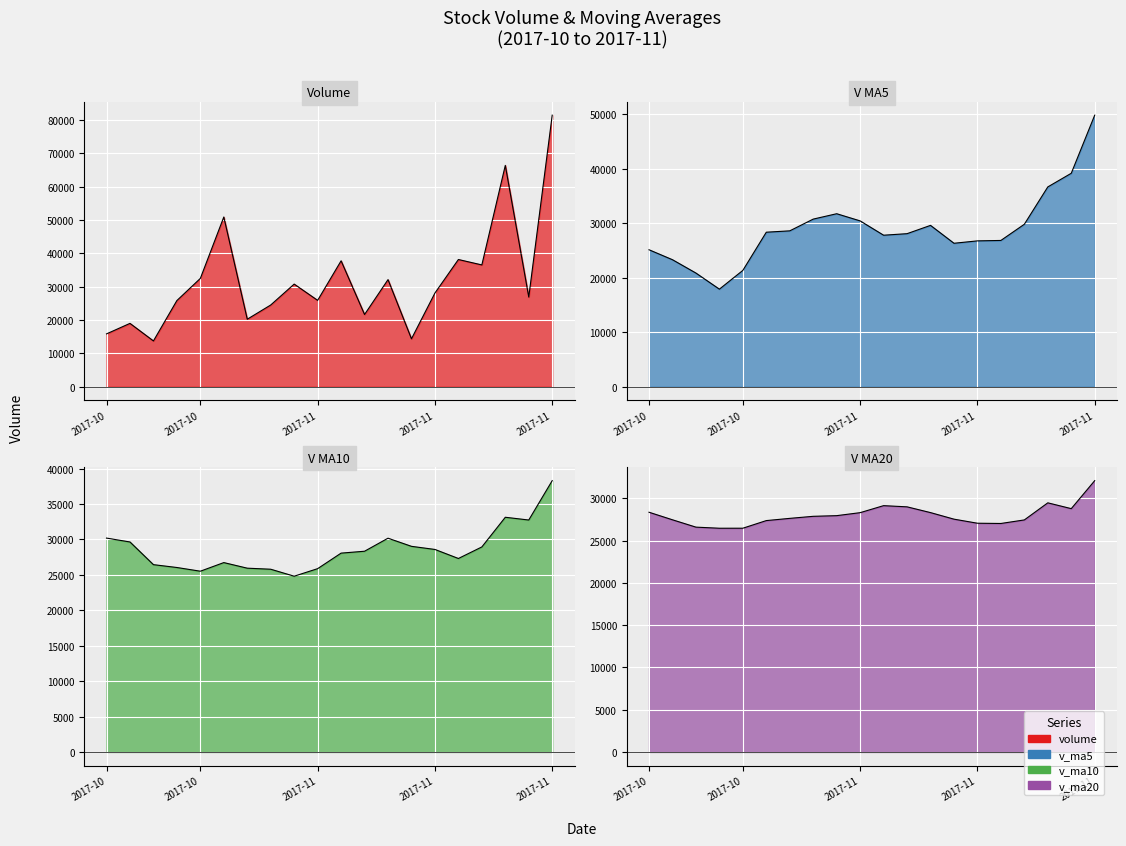

Rank the series by their maximum value, from lowest to highest.

v_ma20, v_ma10, v_ma5, volume